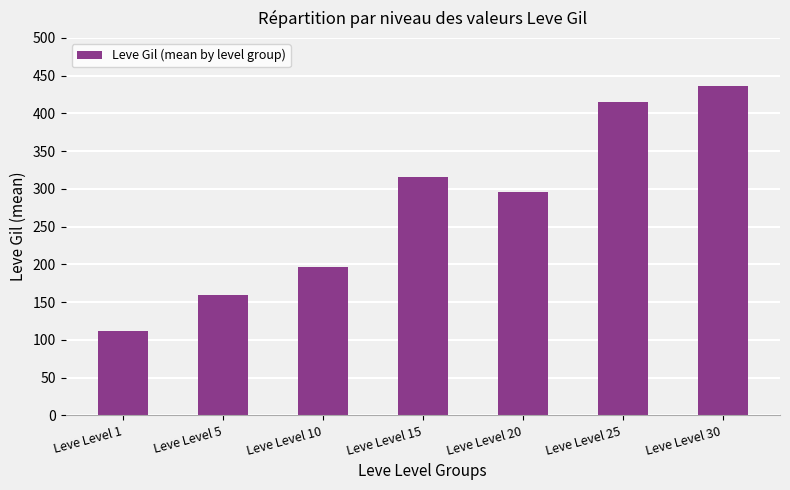

Which category has the lowest value across all series?

Leve Level 1